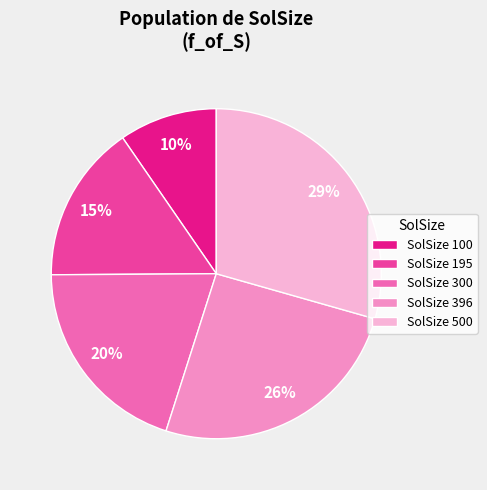

Which category has the smallest portion of the pie?

SolSize 100